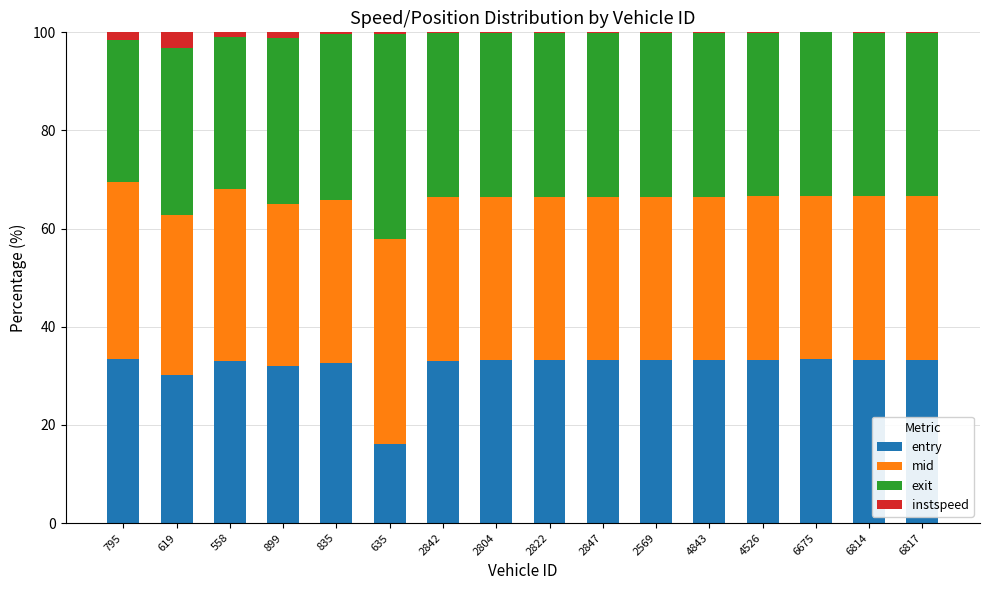

What is the maximum value for entry?

33.5